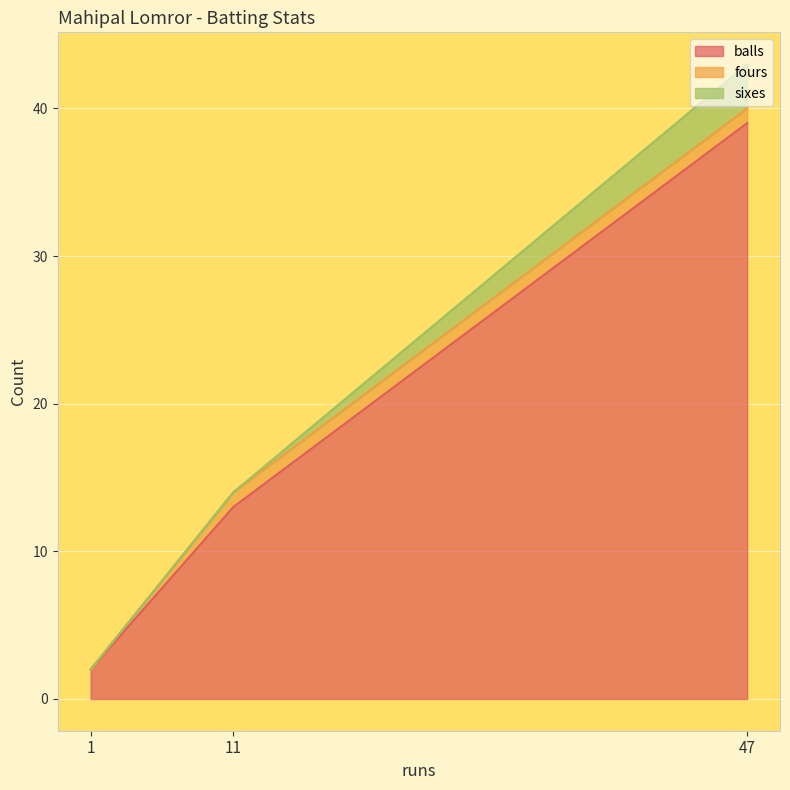

What is the difference between the balls values at 11 and 47?

26